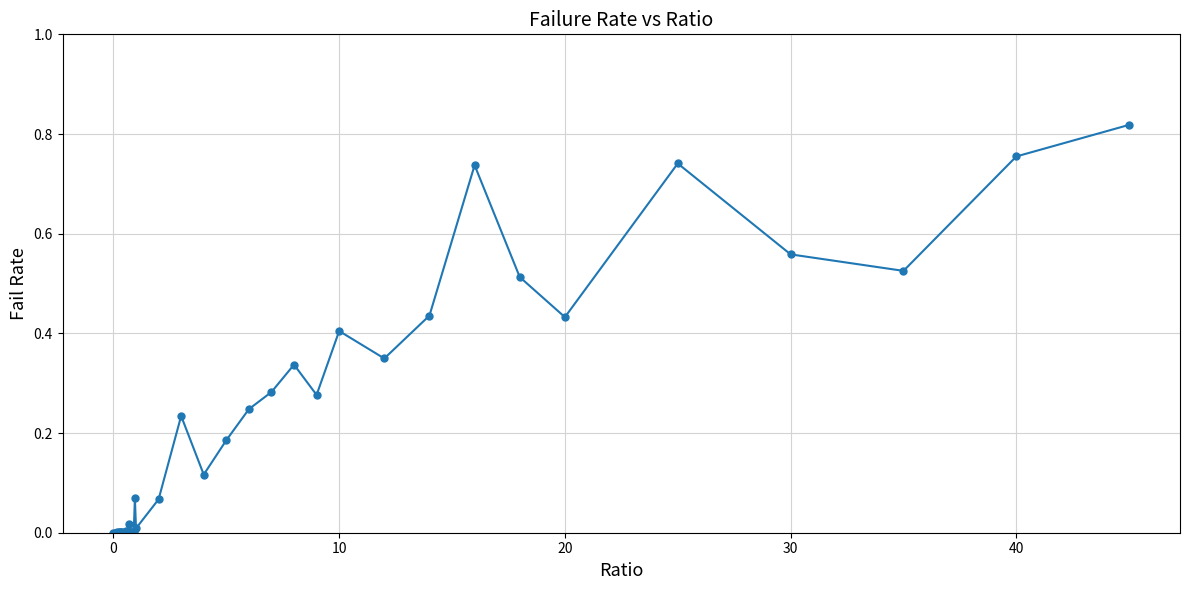

True or false: the data has more than 1 interior local peaks.

True